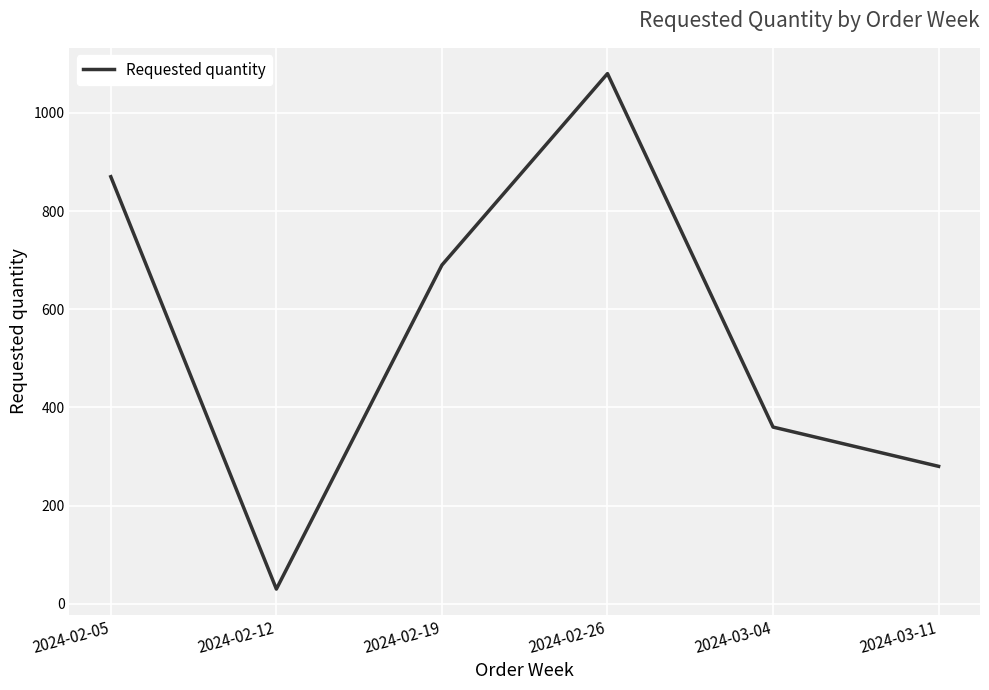

What is the difference between the values at 2024-02-26 and 2024-03-04?

720